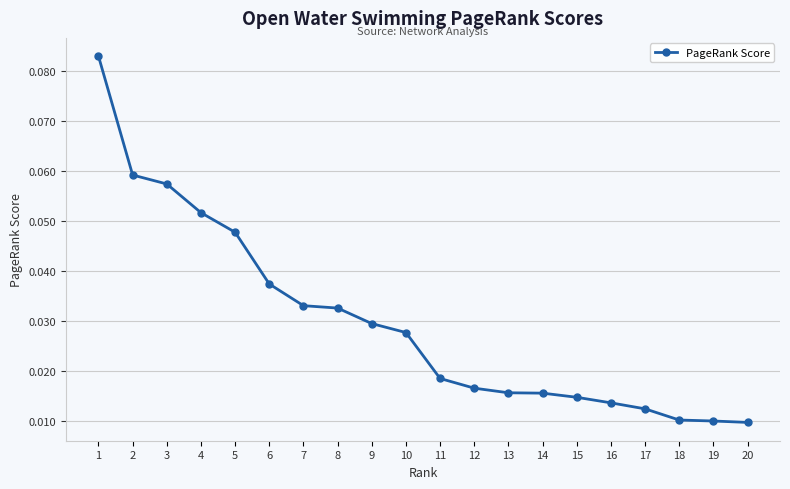

How many series are shown in this chart?

1